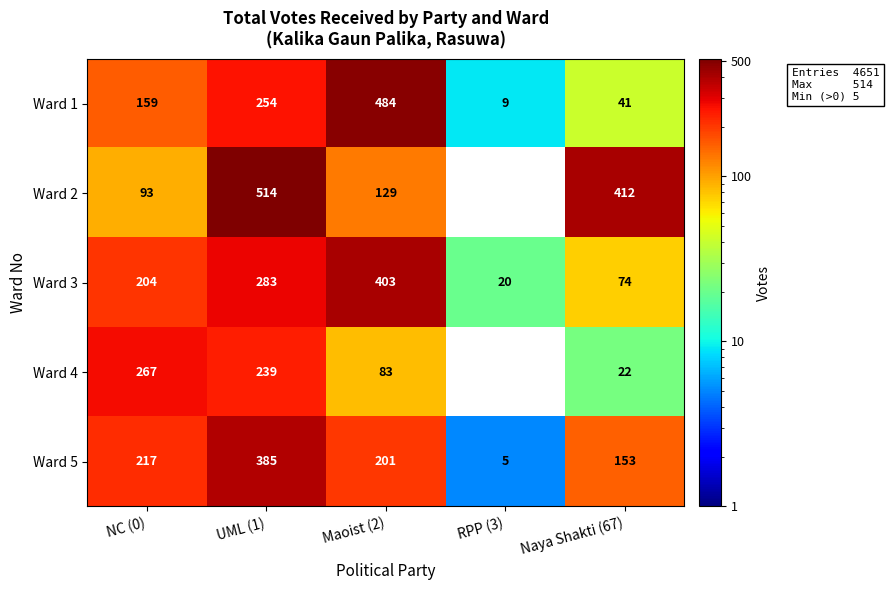

What is the difference between the maximum and minimum values in the Ward 4 series?

245.0